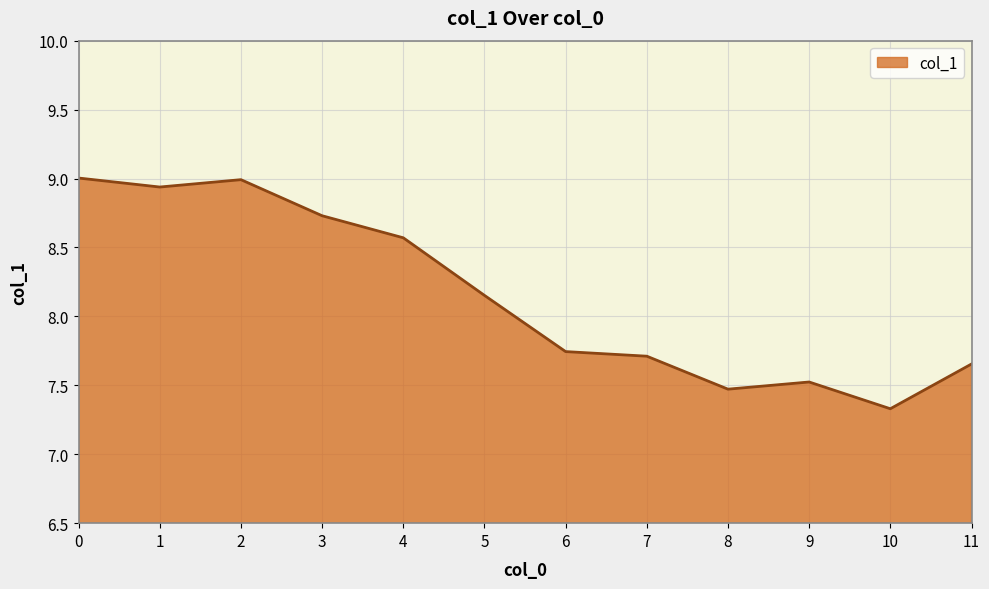

True or false: the data shows 3.8 at 10.

False